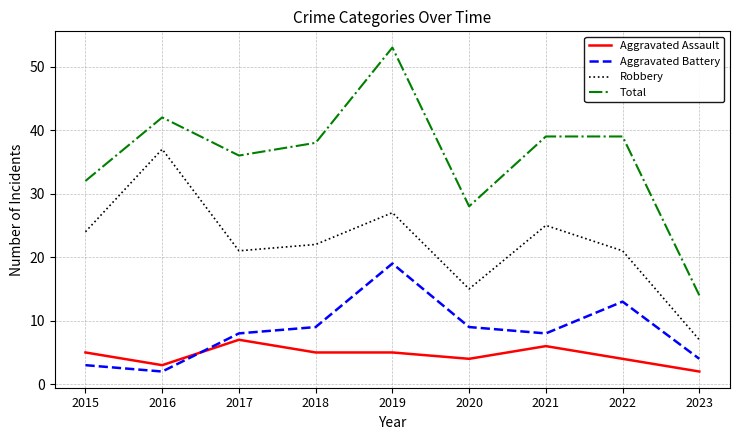

Which series has the largest total across all categories?

Total